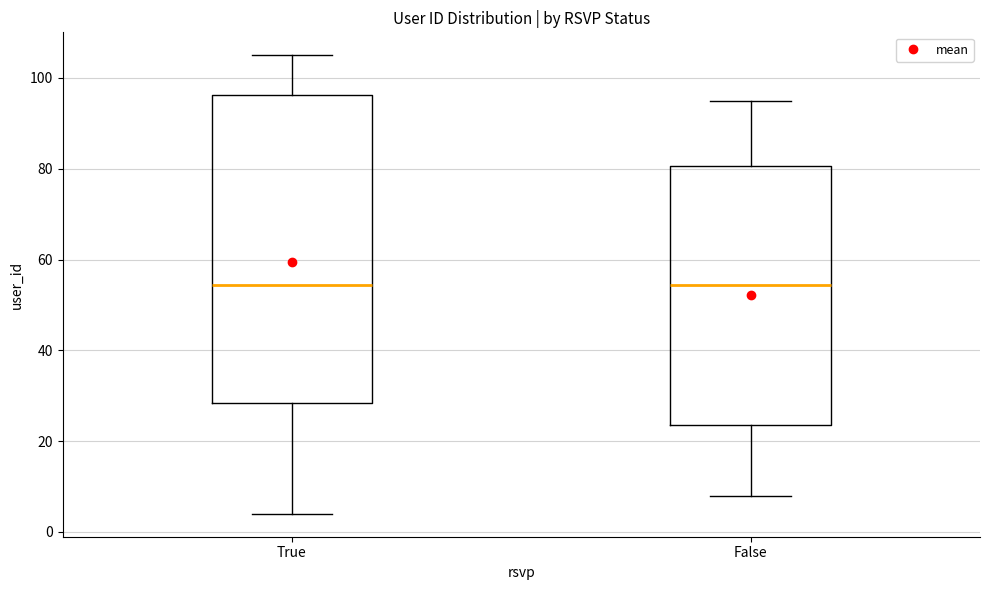

Comparing the boxes themselves (not the whiskers), which one is the tallest?

True